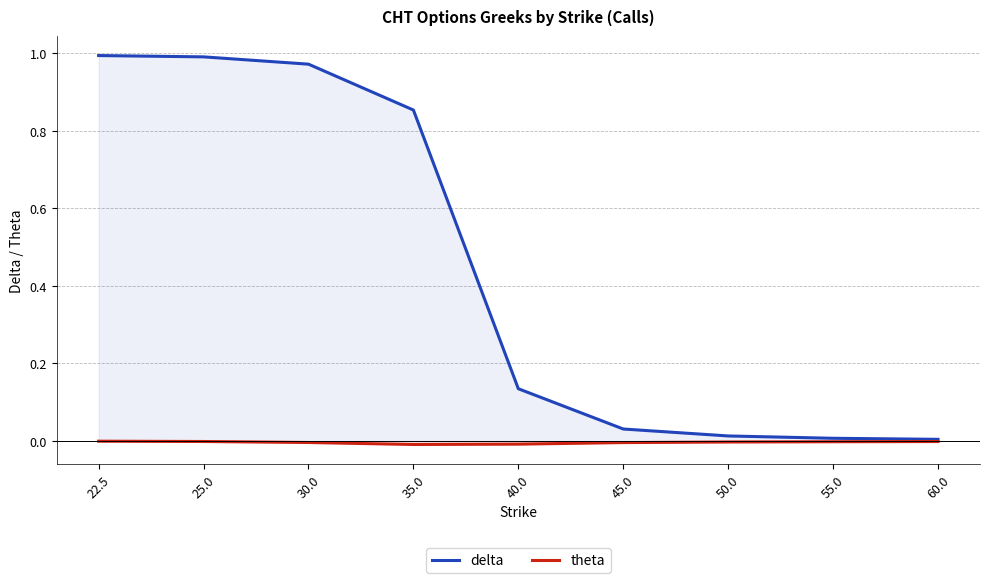

The value of delta at 25.0 is 1.0. True or false?

True